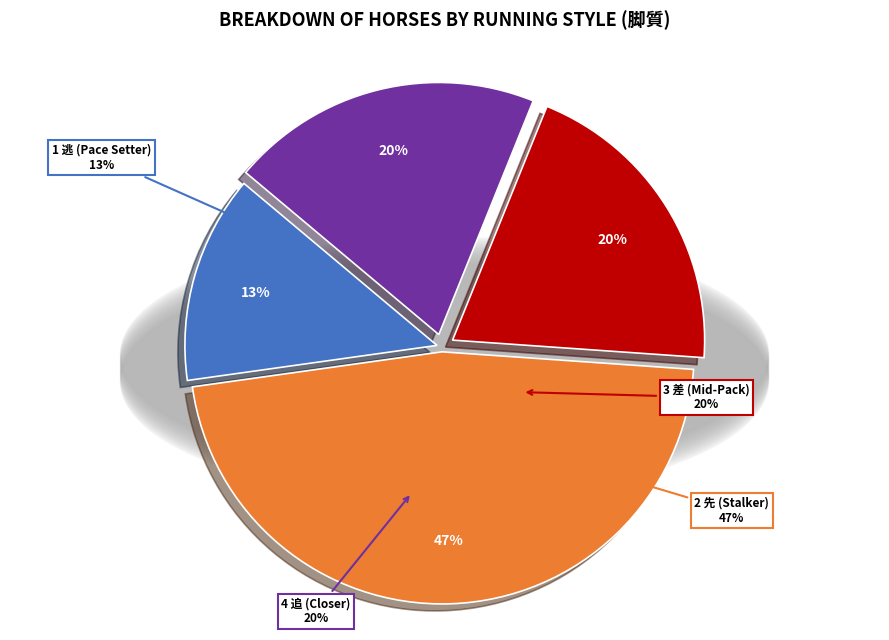

Is it true that 1 逃 is 28% of the pie?

False